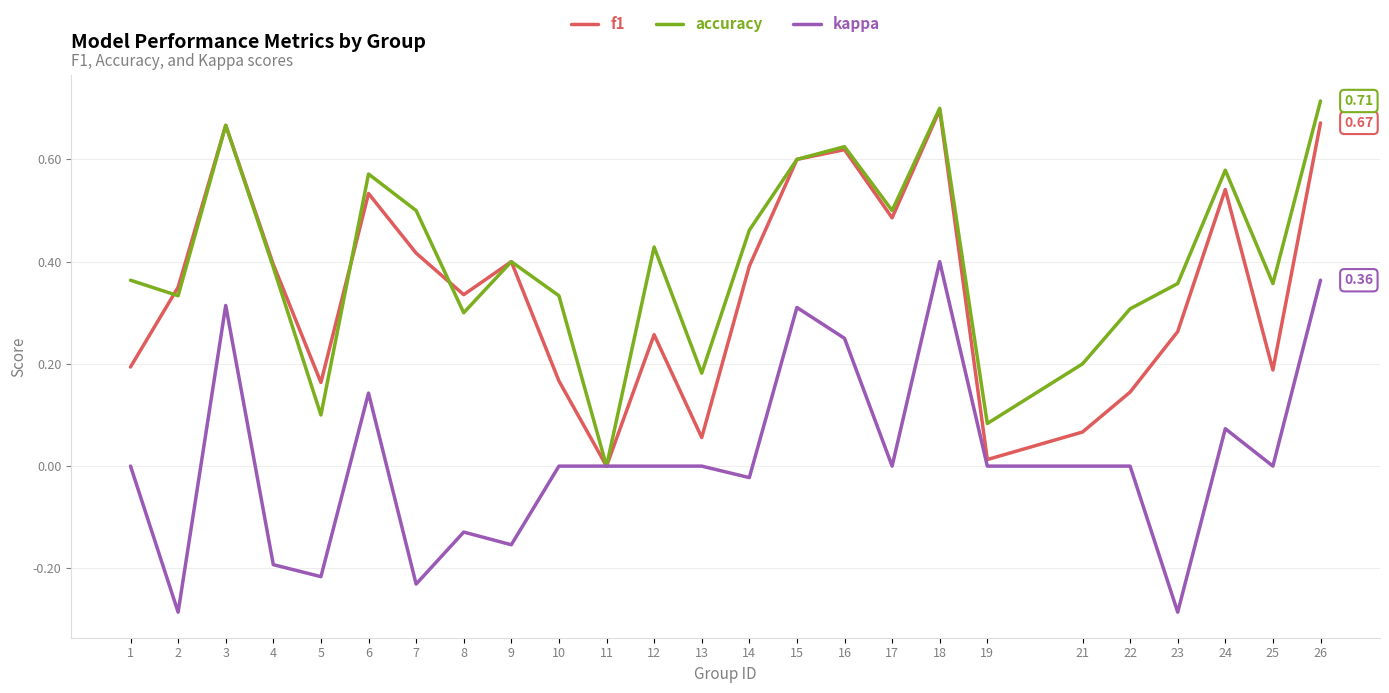

Between 4 and 19, which series saw the biggest shift?

f1